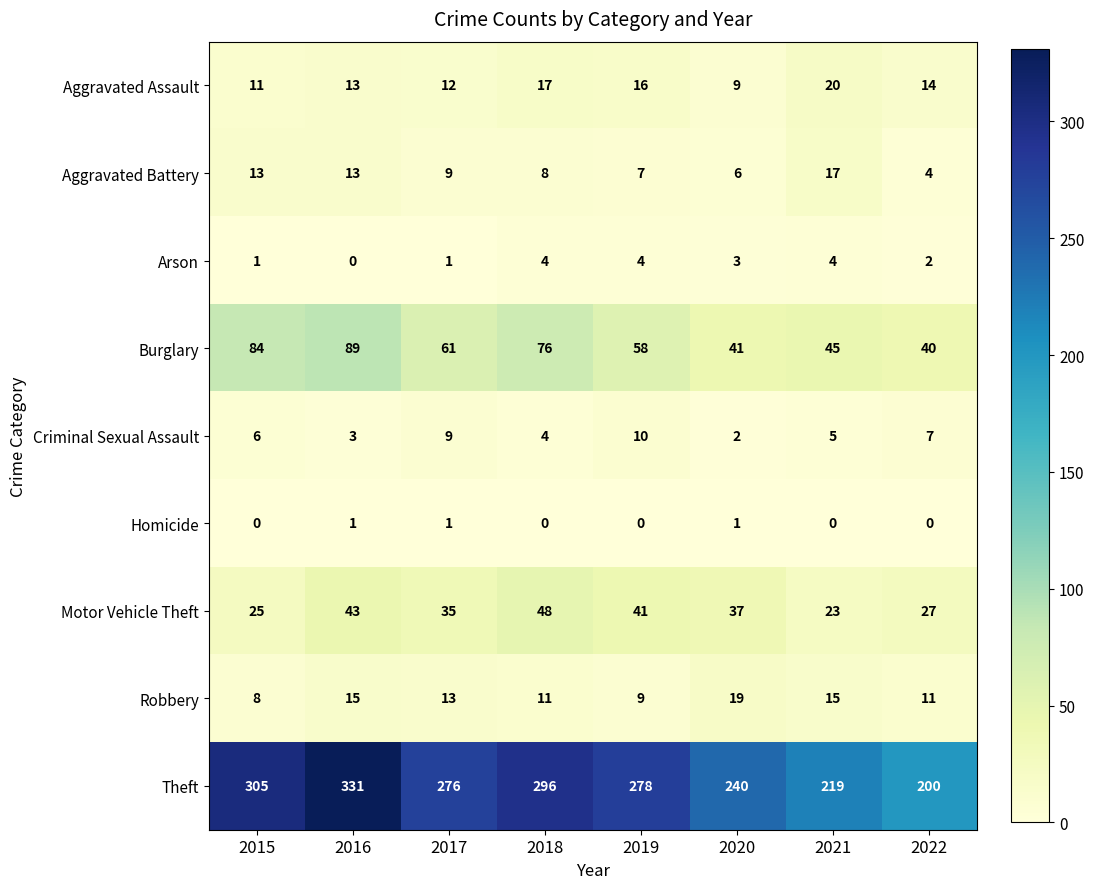

Which category has the highest value across all series?

2016